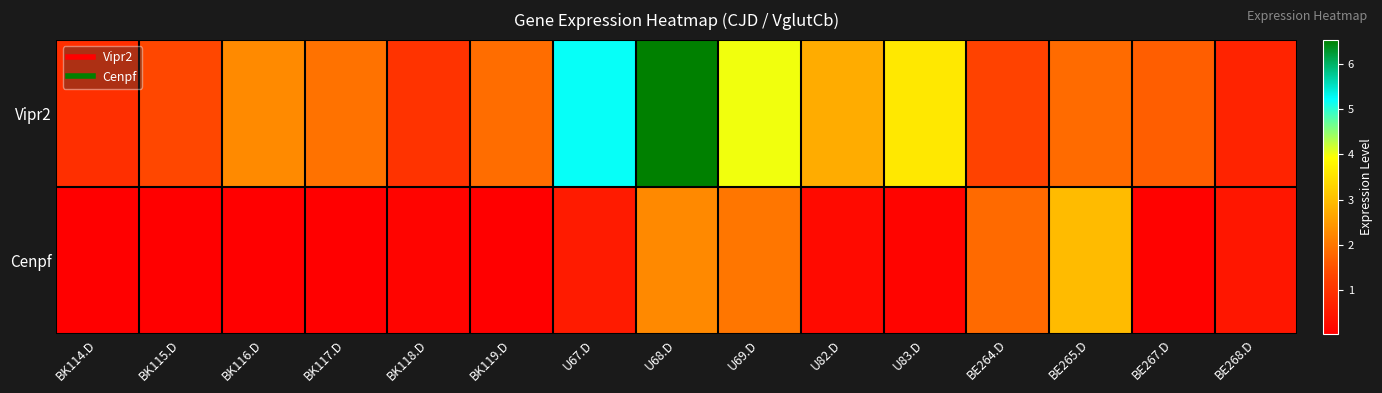

Which series has the largest range (max minus min)?

Vipr2